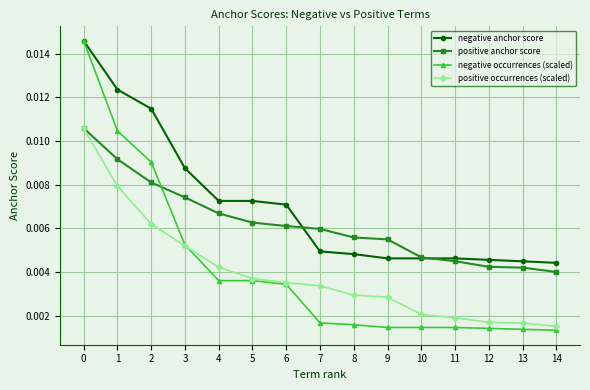

True or false: negative anchor score and positive occurrences (scaled) intersect in this chart.

False